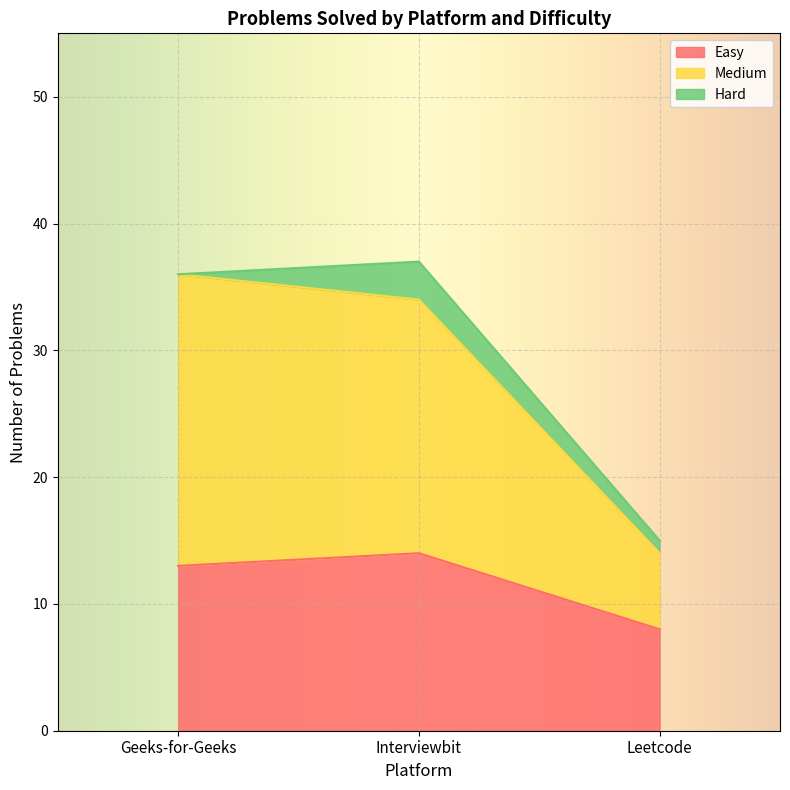

What is the total value across all series at Geeks-for-Geeks?

36